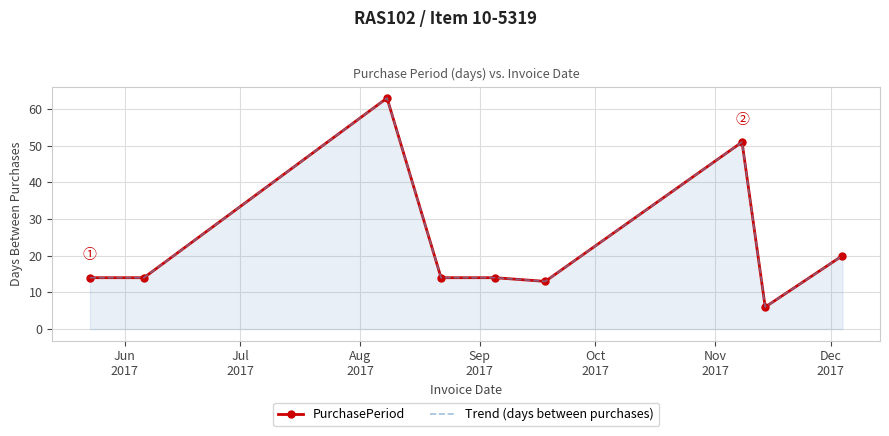

At how many categories does at least one series exceed 58?

1